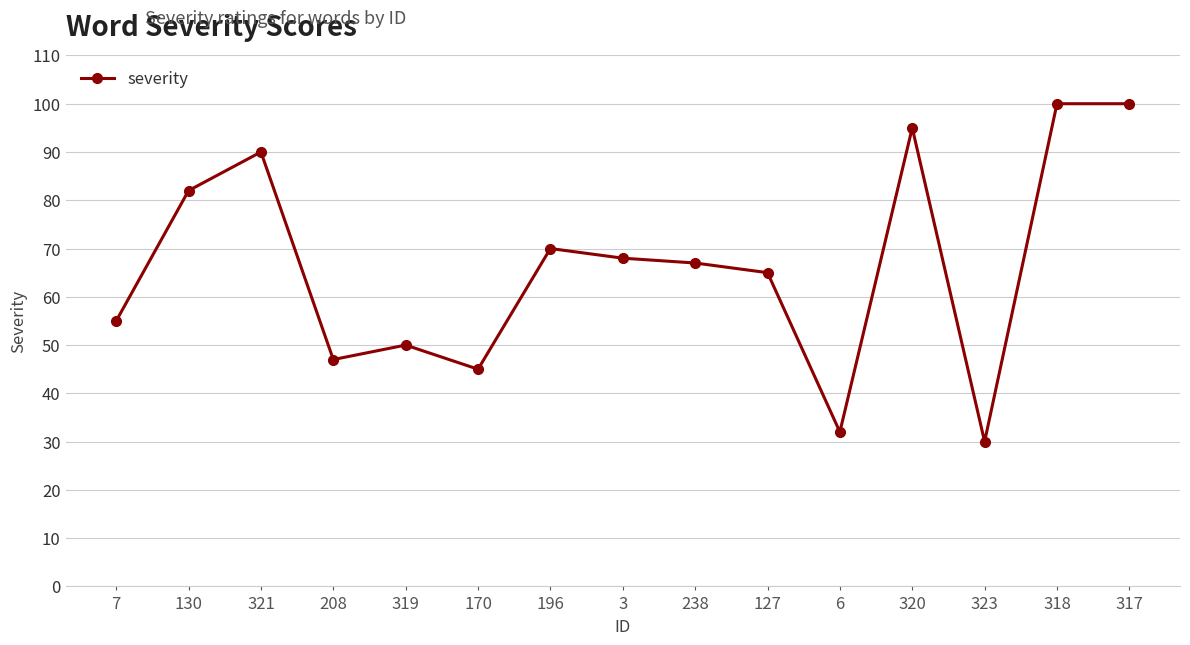

What is the label of the 11th point from the left?

6